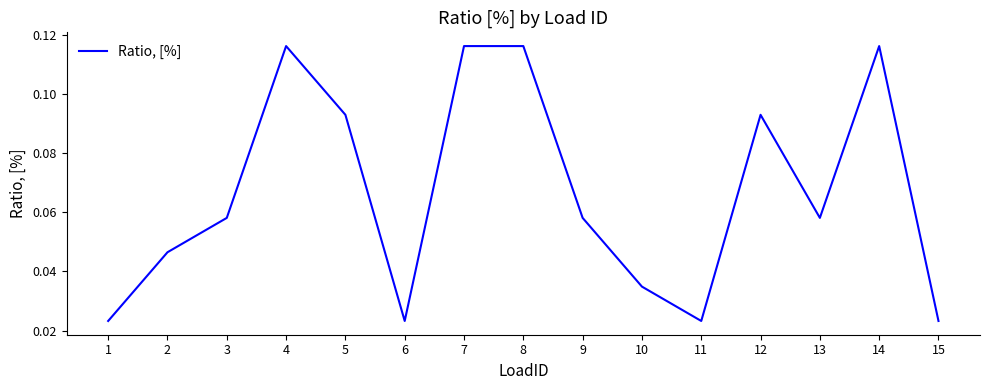

What is the change in value from 1 to 14?

+0.1